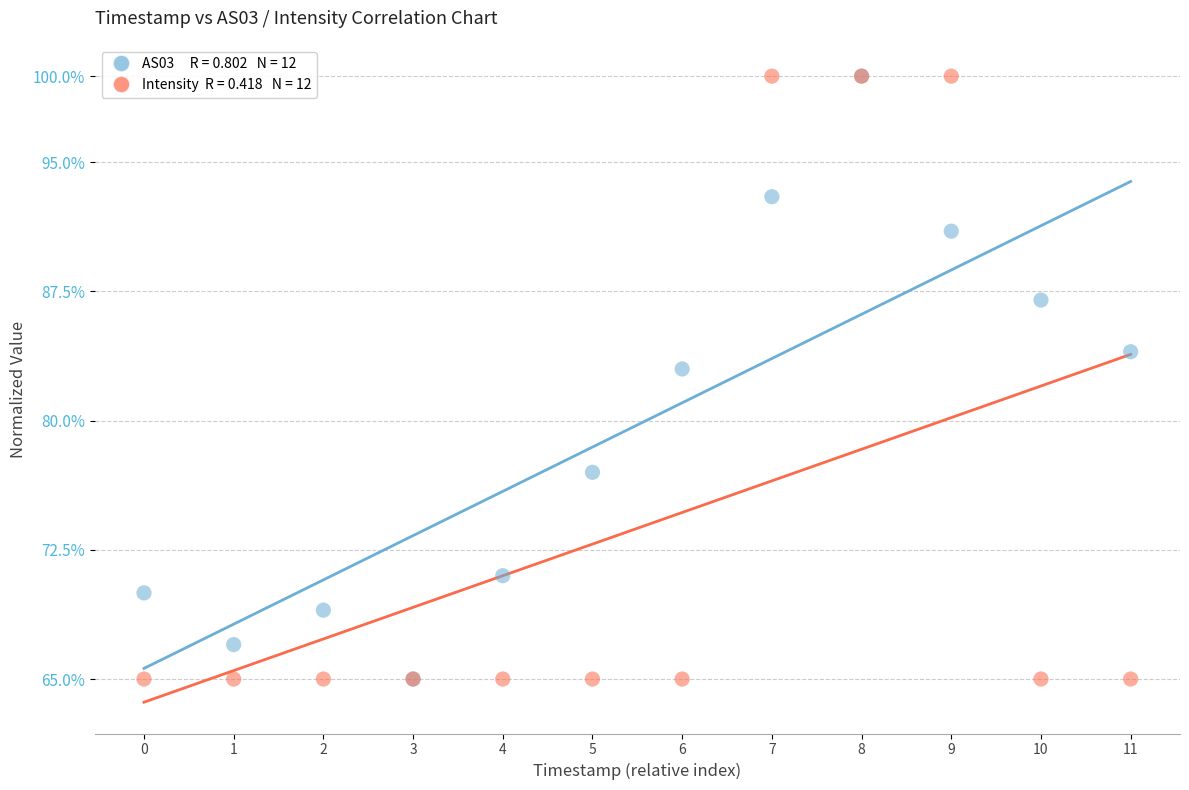

Across all series, what Y value is closest to 82?

83